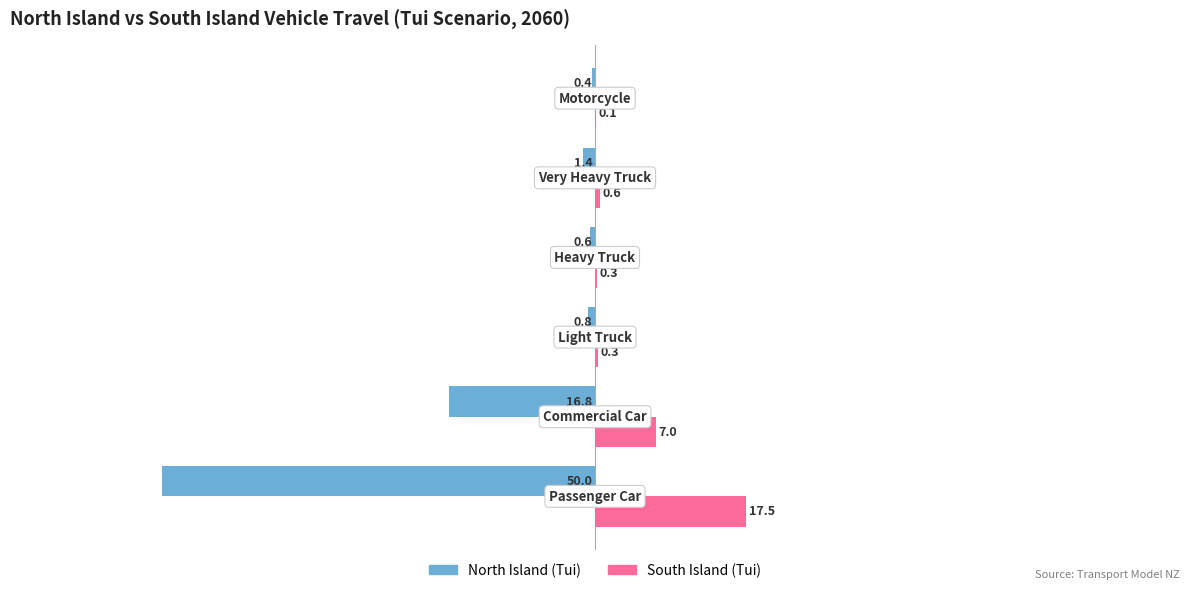

What is the maximum value shown in the chart?

17.5